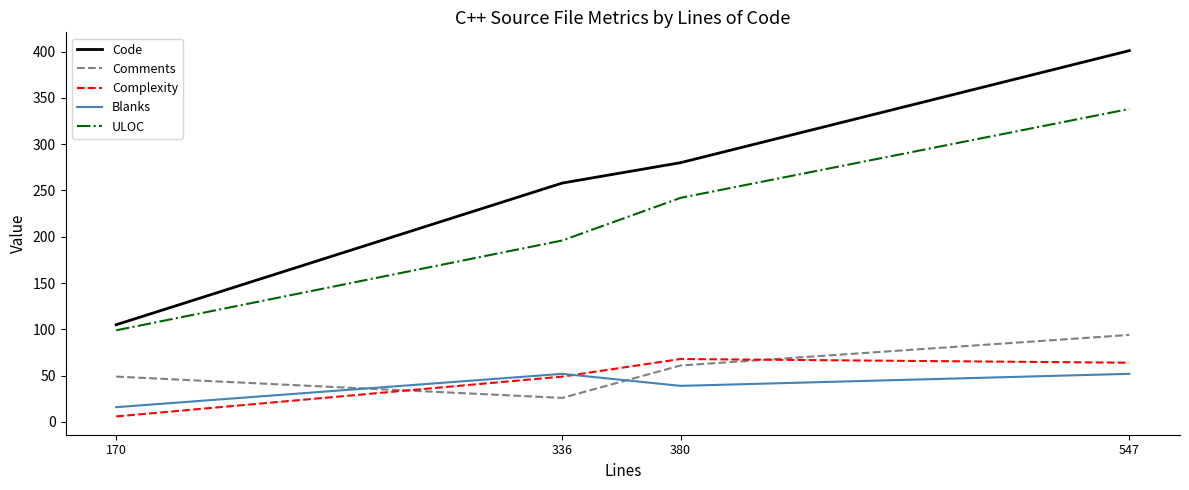

What is the sum of all ULOC values?

875